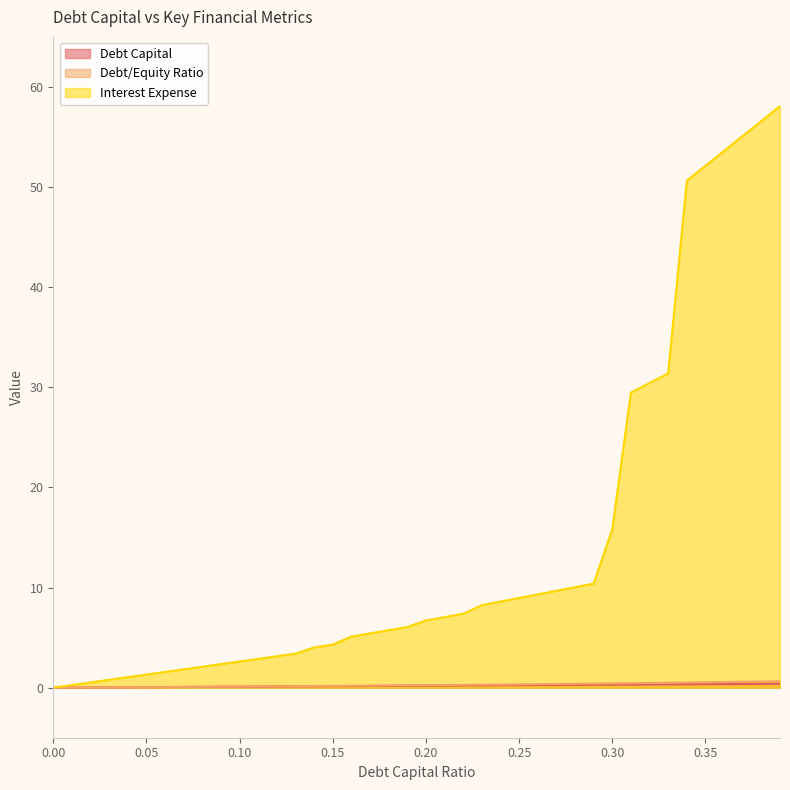

At which category is the sum across all series the highest?

0.39